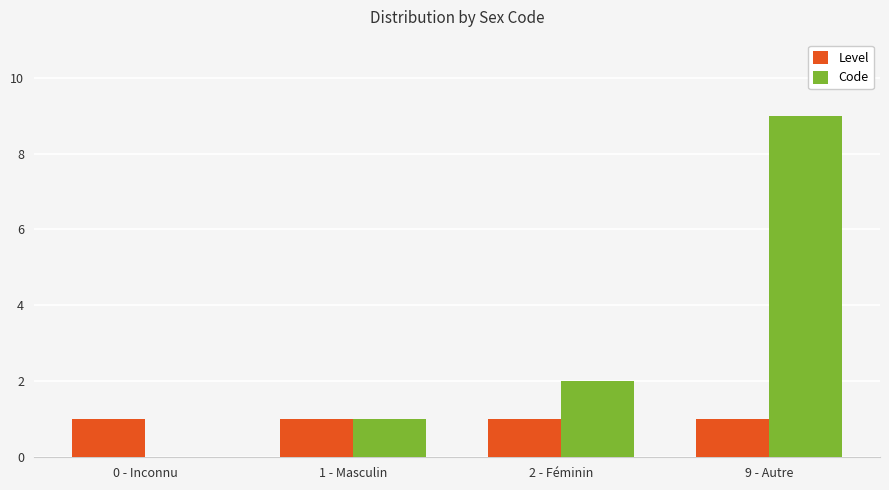

How many categories are shown in the chart?

4